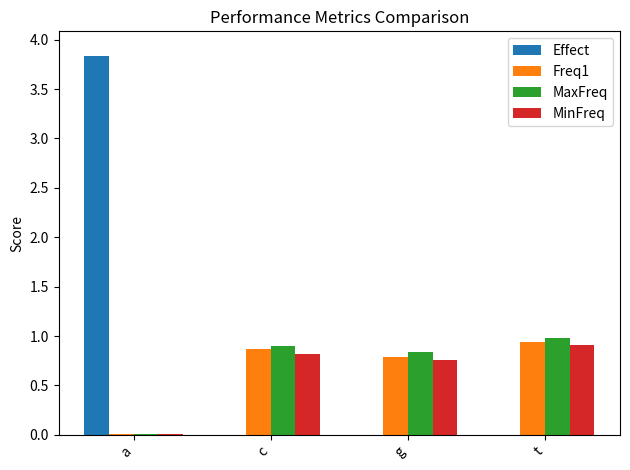

Which series has the widest spread of values?

Effect